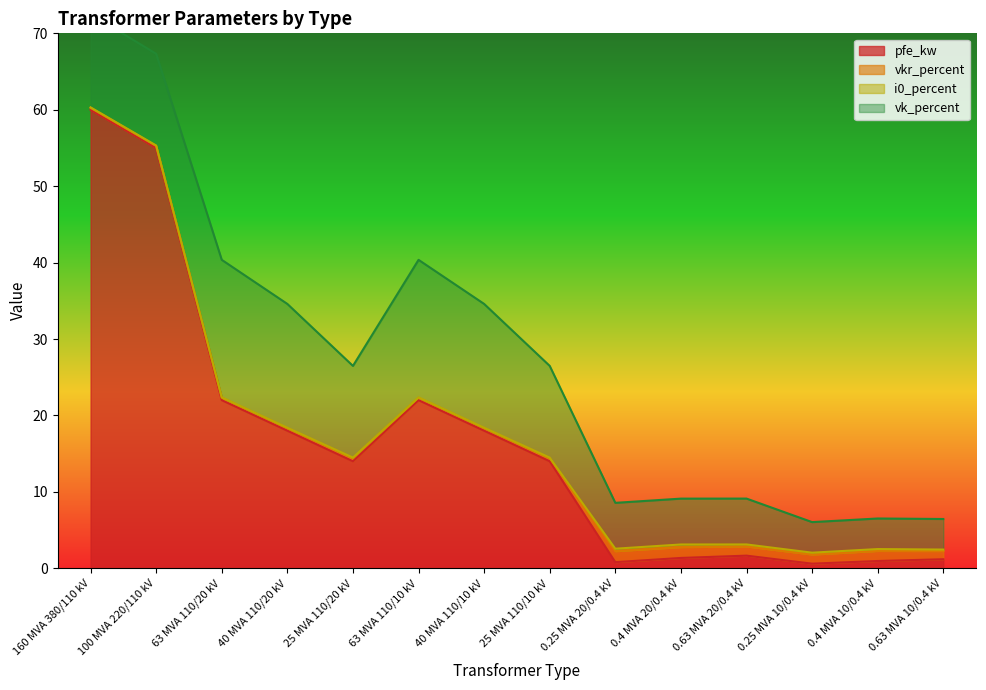

What is the spread (max minus min) of values at 100 MVA 220/110 kV?

54.9